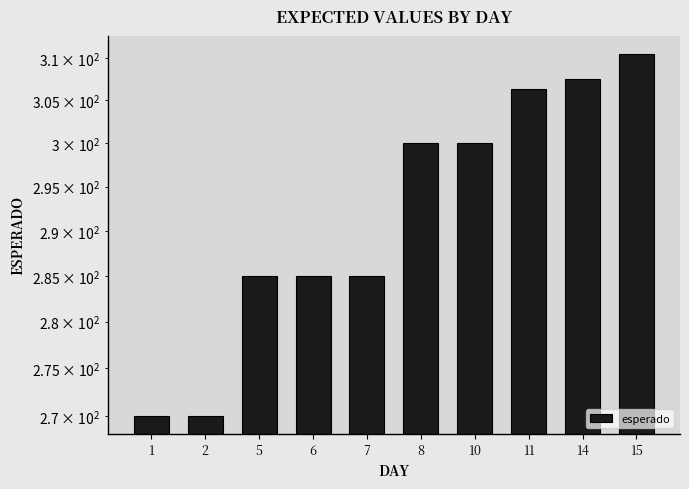

What is the value of the 5th bar from the left?

285.0